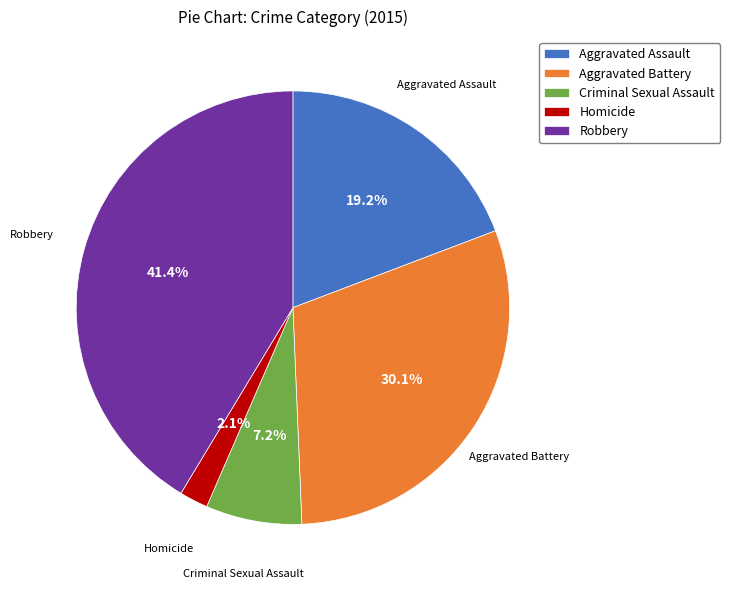

What percentage is NOT represented by Aggravated Battery?

69.9%